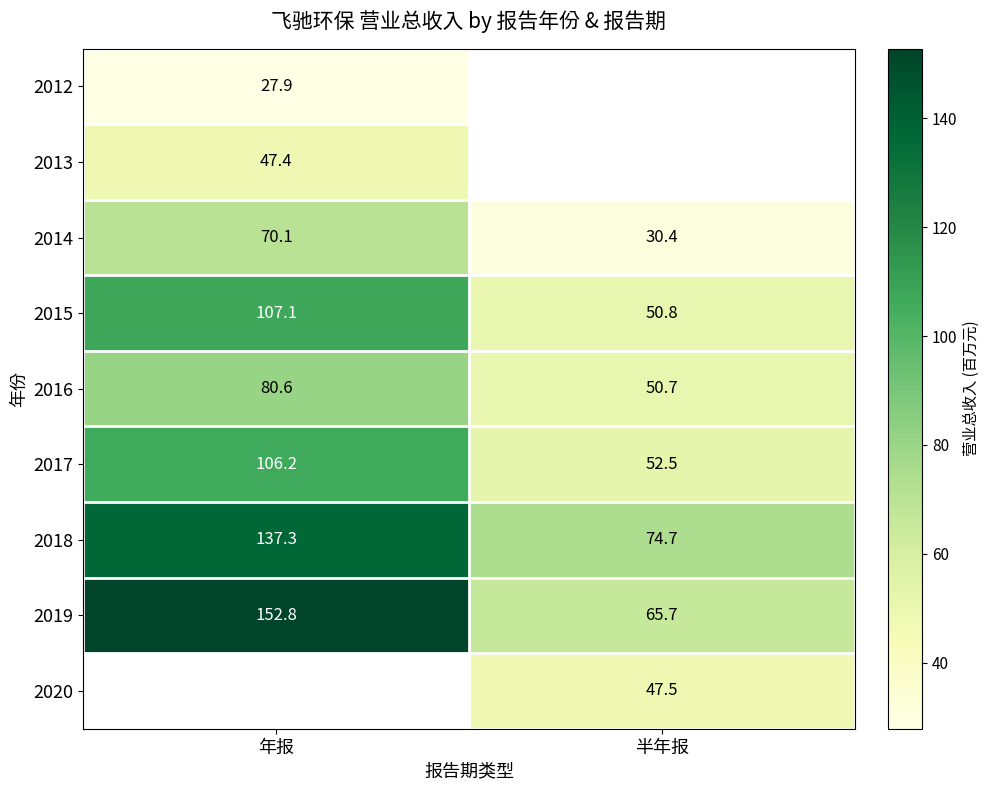

List the labels in order of 2019 value, largest first.

年报, 半年报